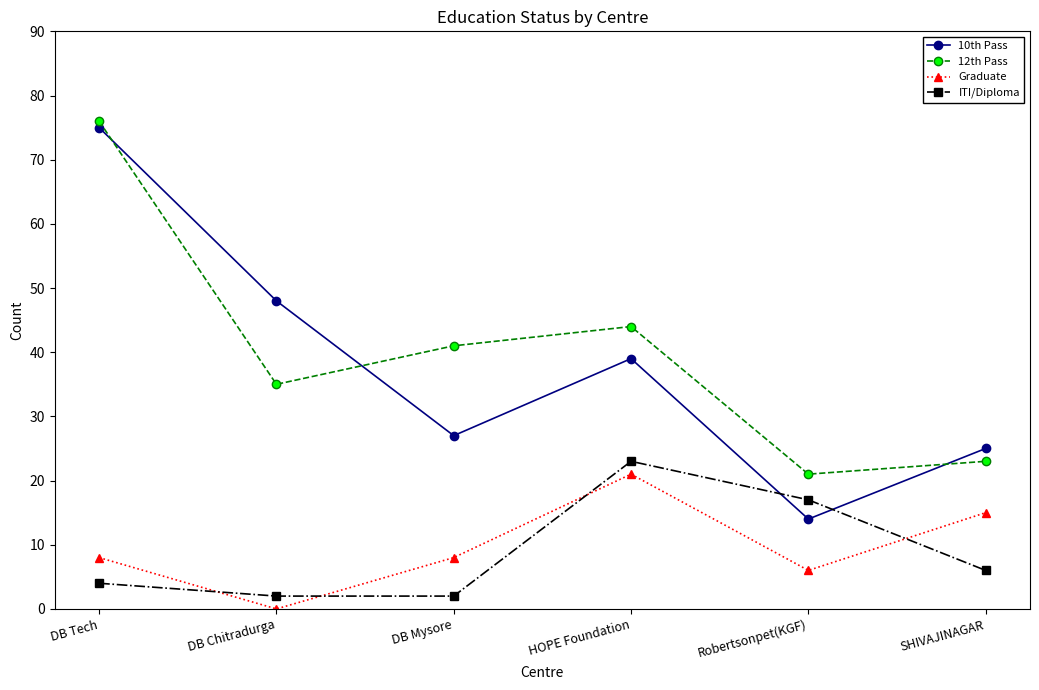

Rank the series at Robertsonpet(KGF) from lowest to highest value.

Graduate, 10th Pass, ITI/Diploma, 12th Pass